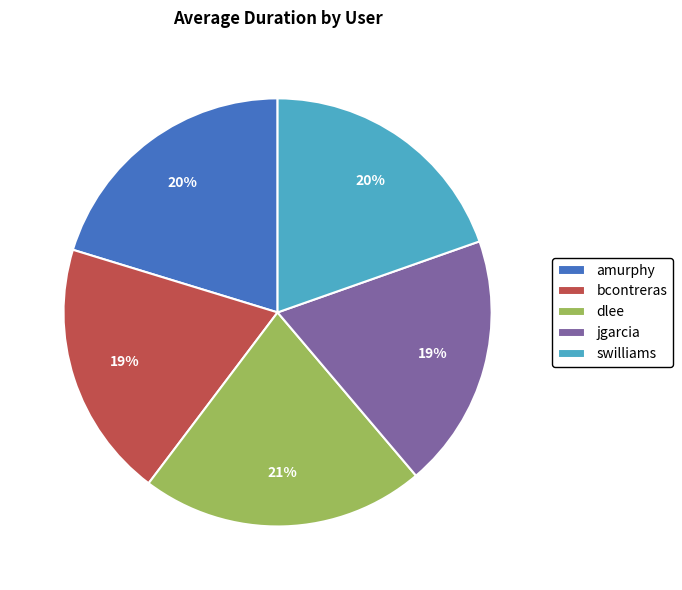

What percentage is the jgarcia slice, to the nearest percent?

19%